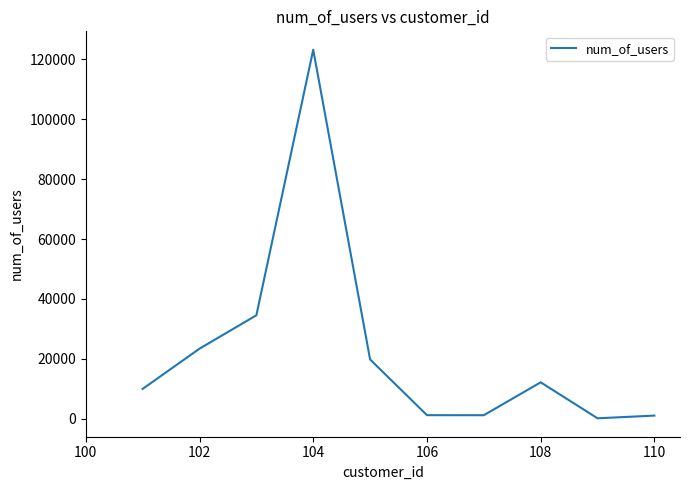

What is the maximum value shown in the chart?

123123